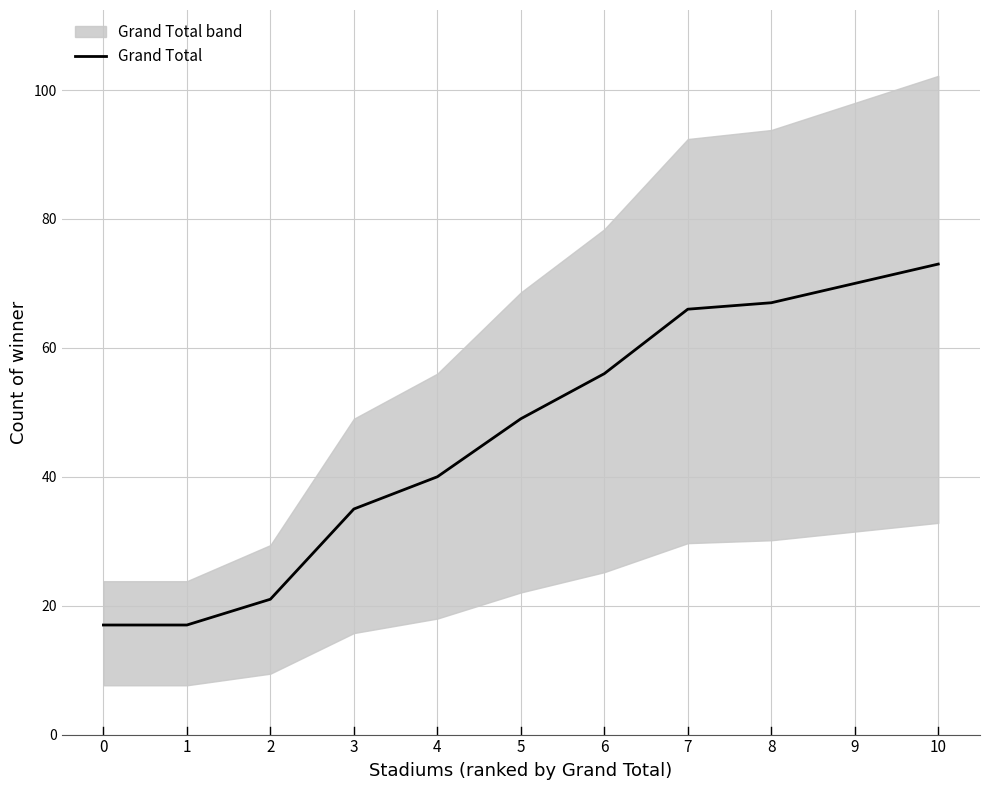

What is the change in value from 0 to 2?

+4